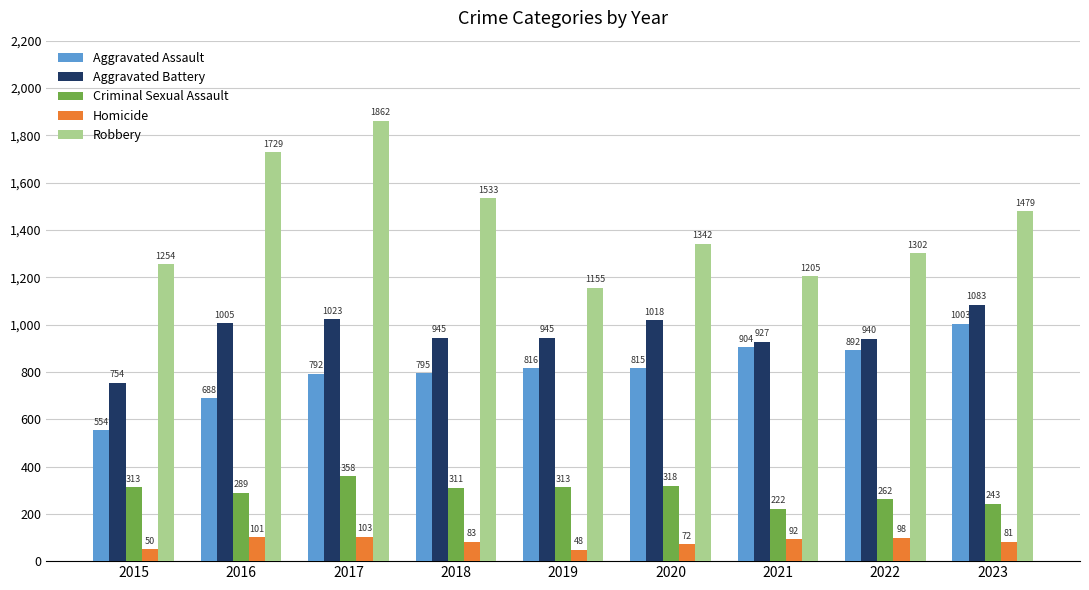

How many categories are shown in the chart?

9